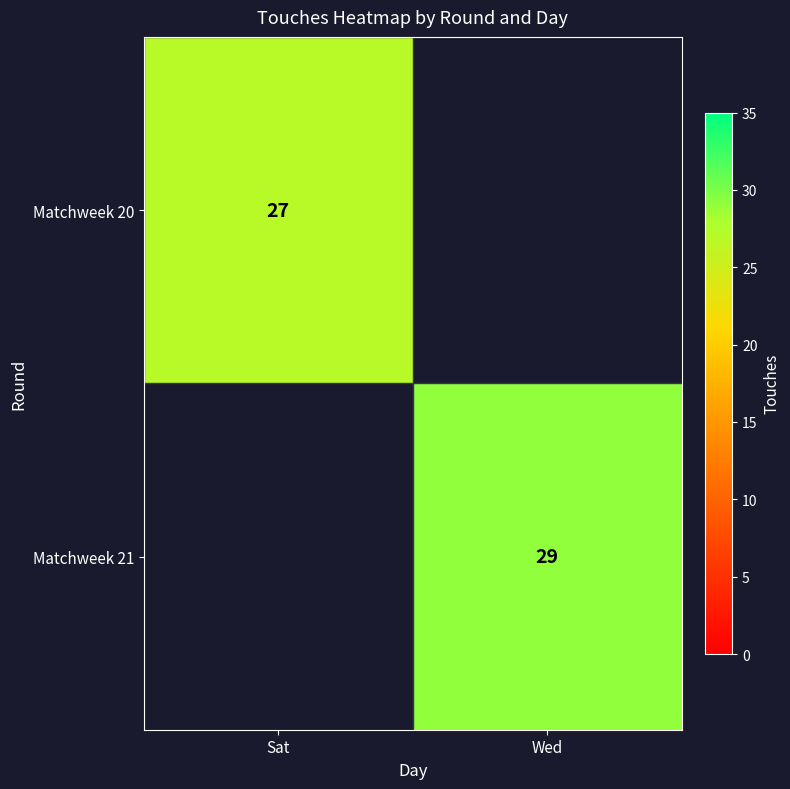

Is the value of Matchweek 20 at Sat greater than the value of Matchweek 21 at Wed?

No